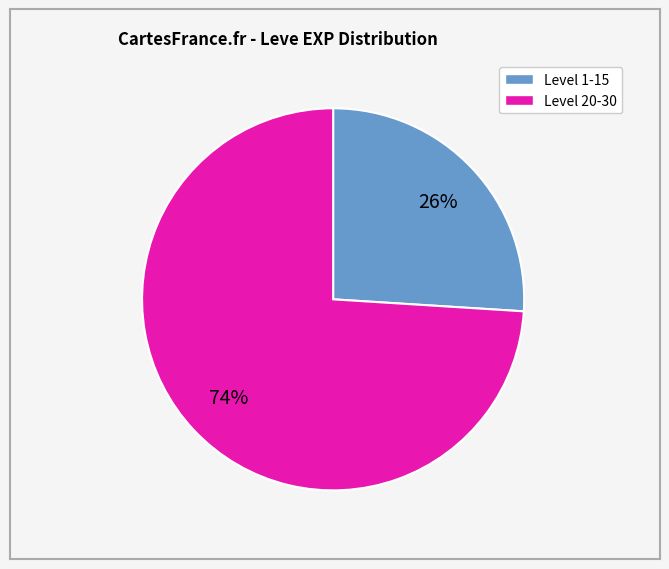

To the nearest percent, what is the difference between the largest and smallest slice percentages?

48%